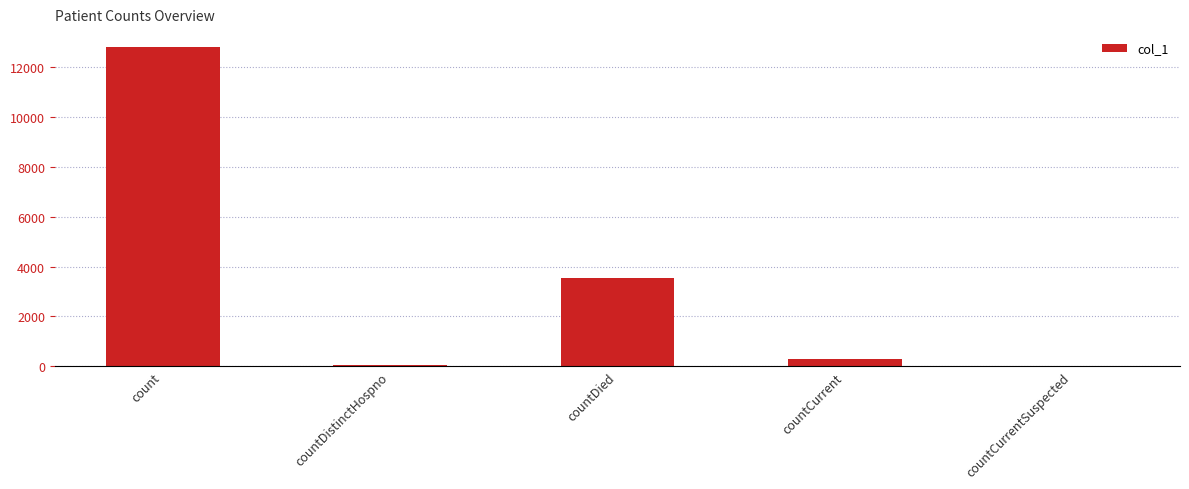

Which has a higher value, countDistinctHospno or count?

count